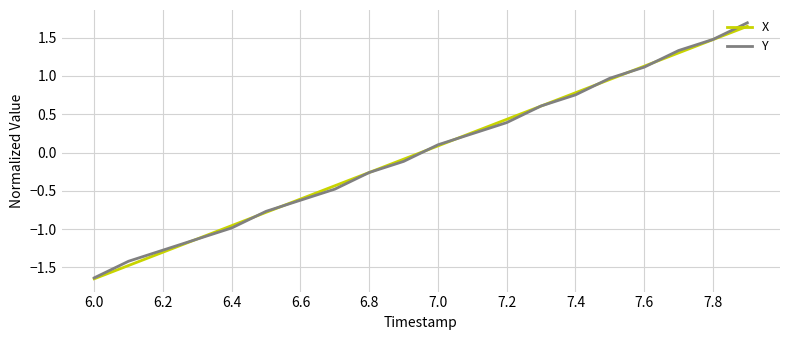

Which series has the widest spread of values?

Y